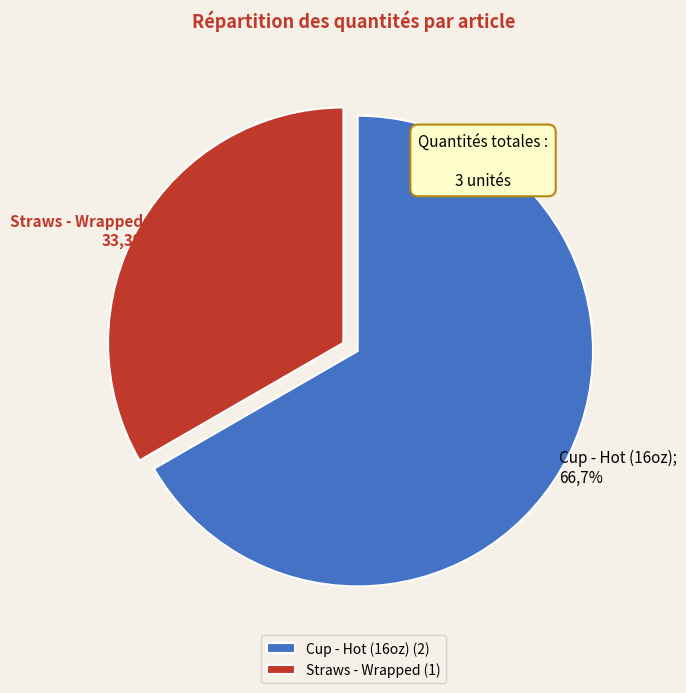

Which slice is the largest?

Cup - Hot (16oz)